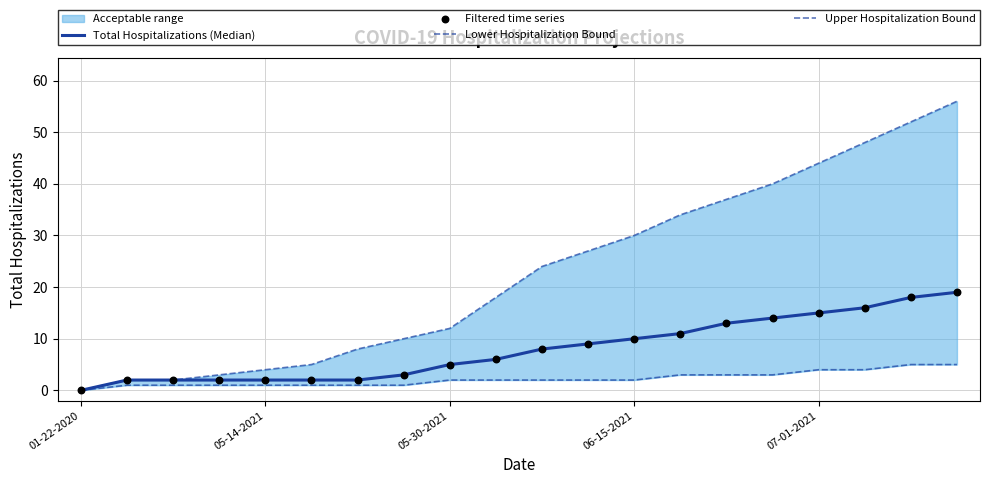

Which series reaches the minimum Y coordinate?

Total Hospitalizations (Median)